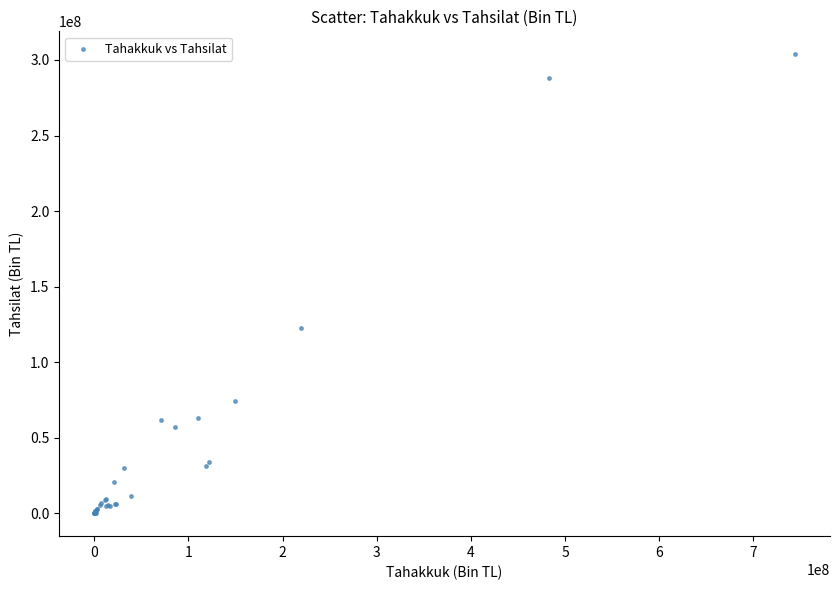

What Y value in the scatter plot is closest to 151880981?

122292362.3